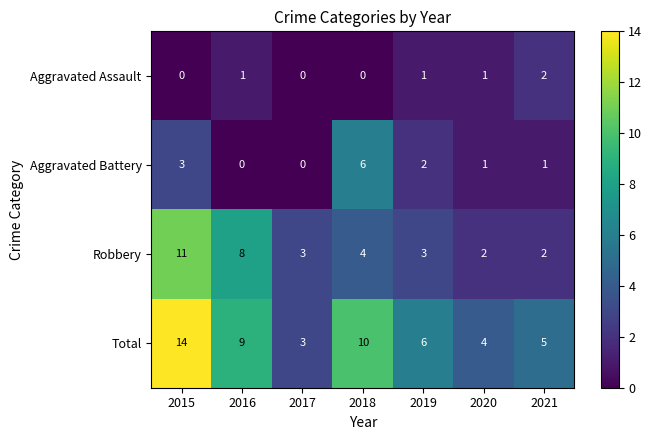

How many values in Aggravated Battery are above zero?

5